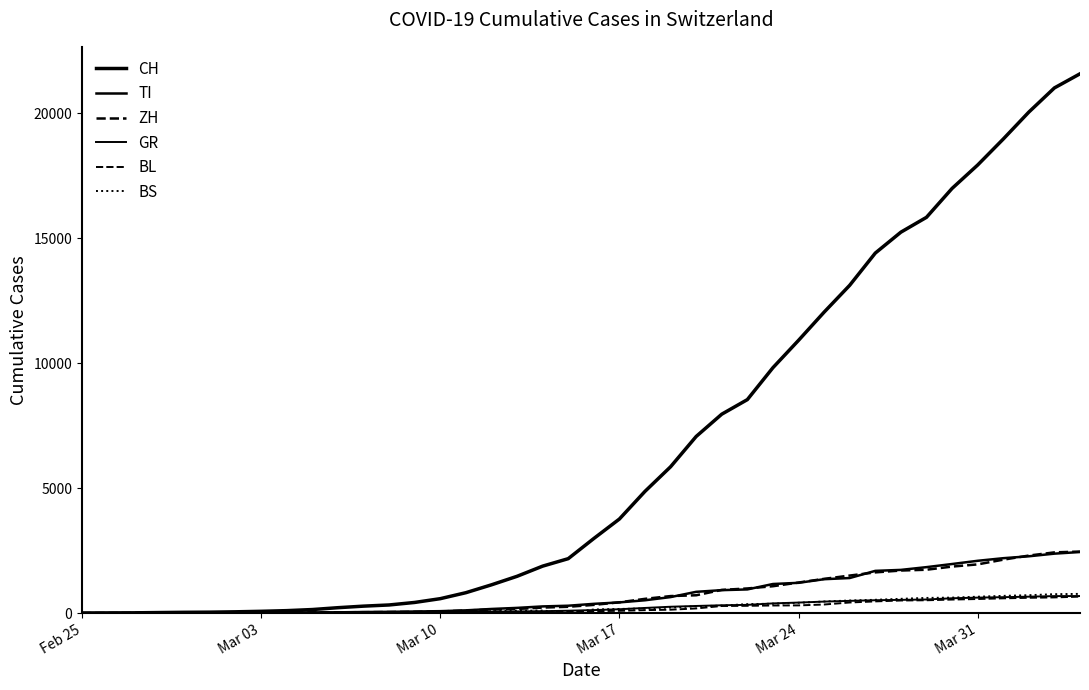

At which label does CH first exceed 2983?

Mar 17